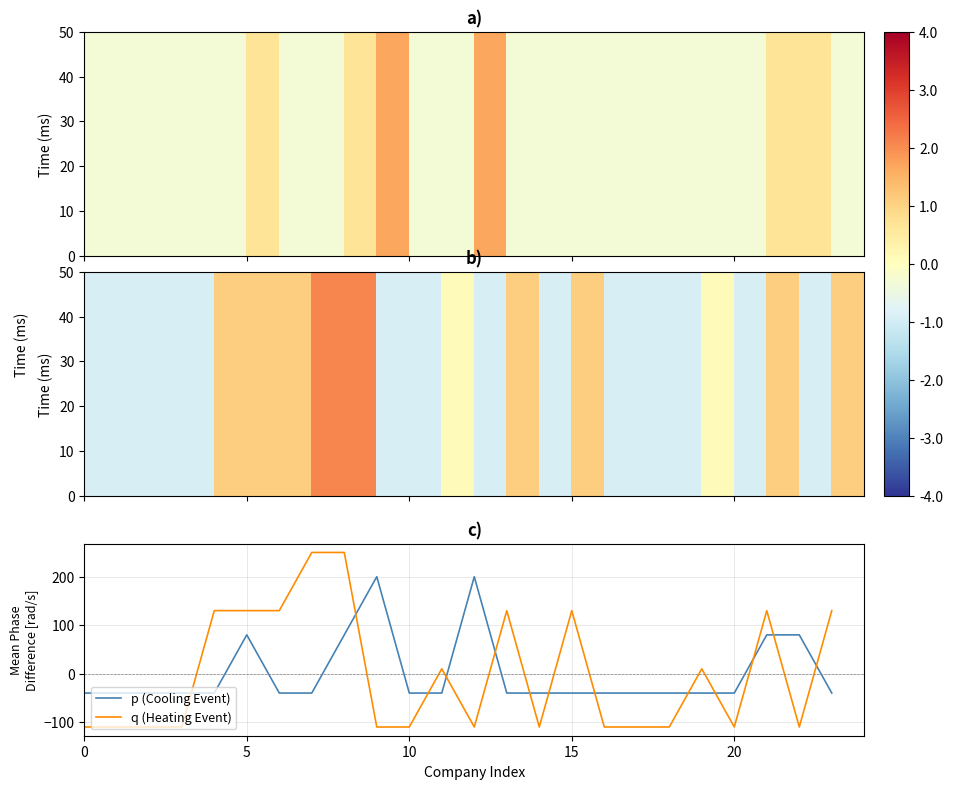

How many times do q (Heating Event) and p (Cooling Event) cross each other?

13